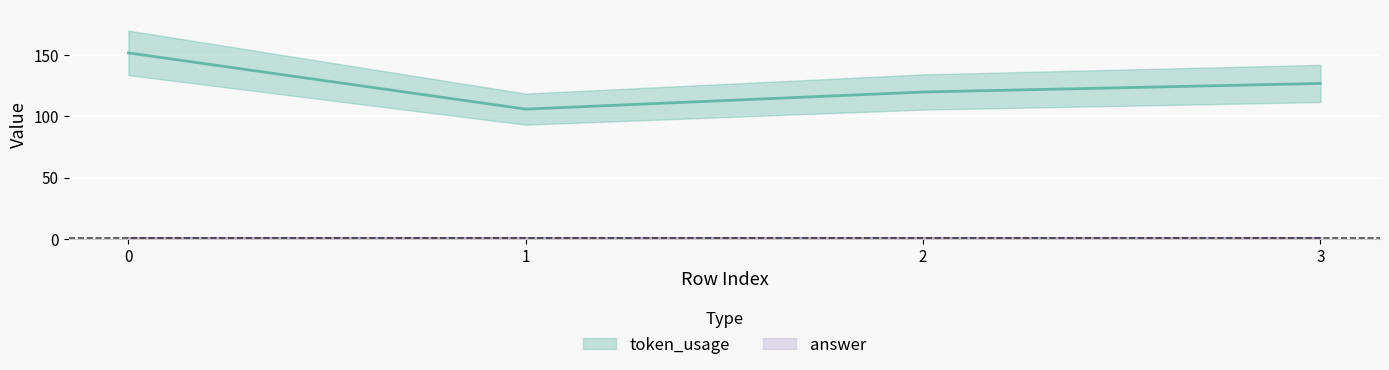

Is this an area chart (filled region under the line)?

No